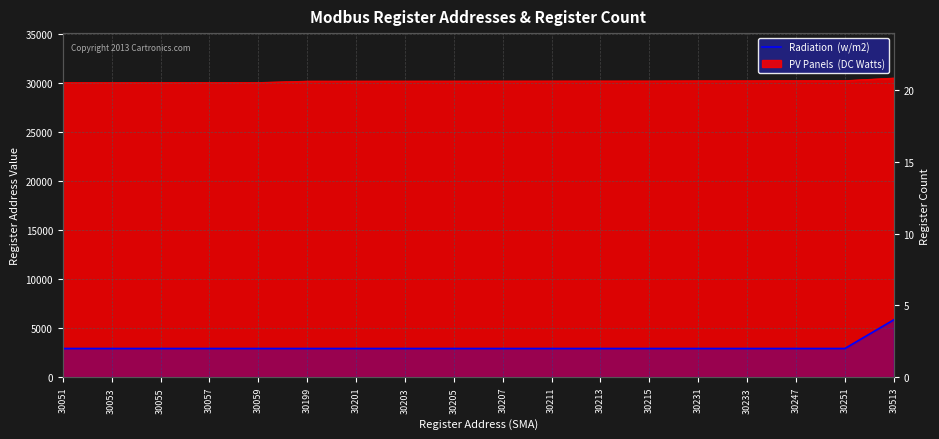

At which category does the chart reach its minimum across all series?

30051